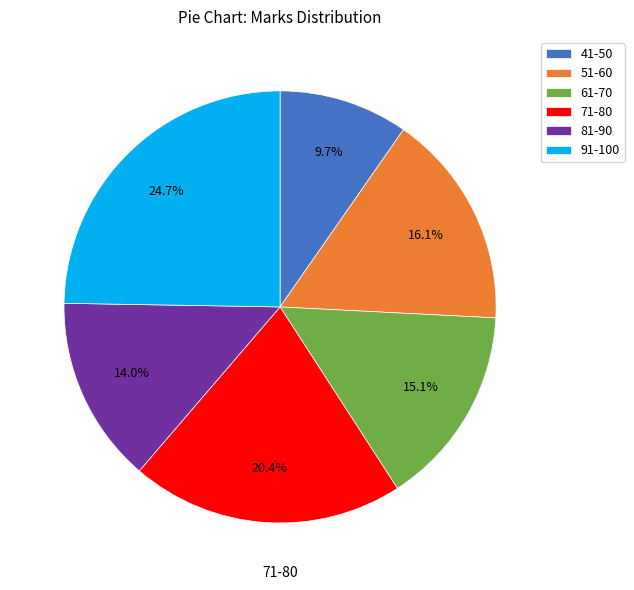

True or false: 71-80 accounts for 20% of the total.

True